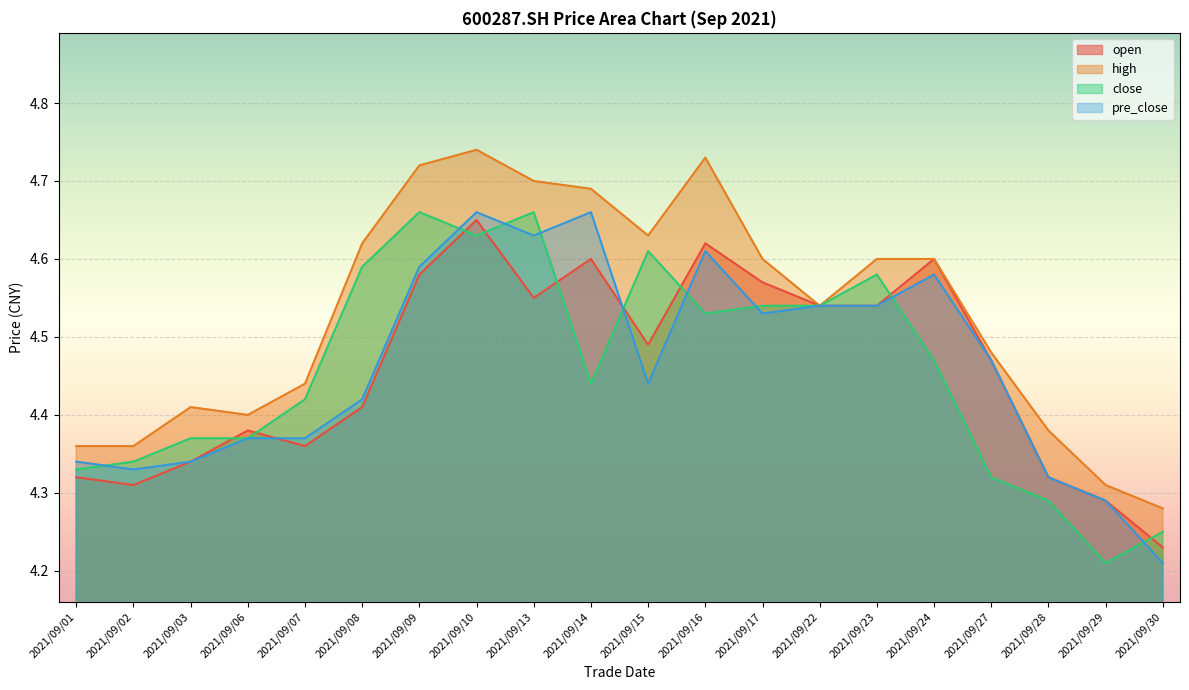

What is the difference between the second highest and second lowest values in the high series?

0.4